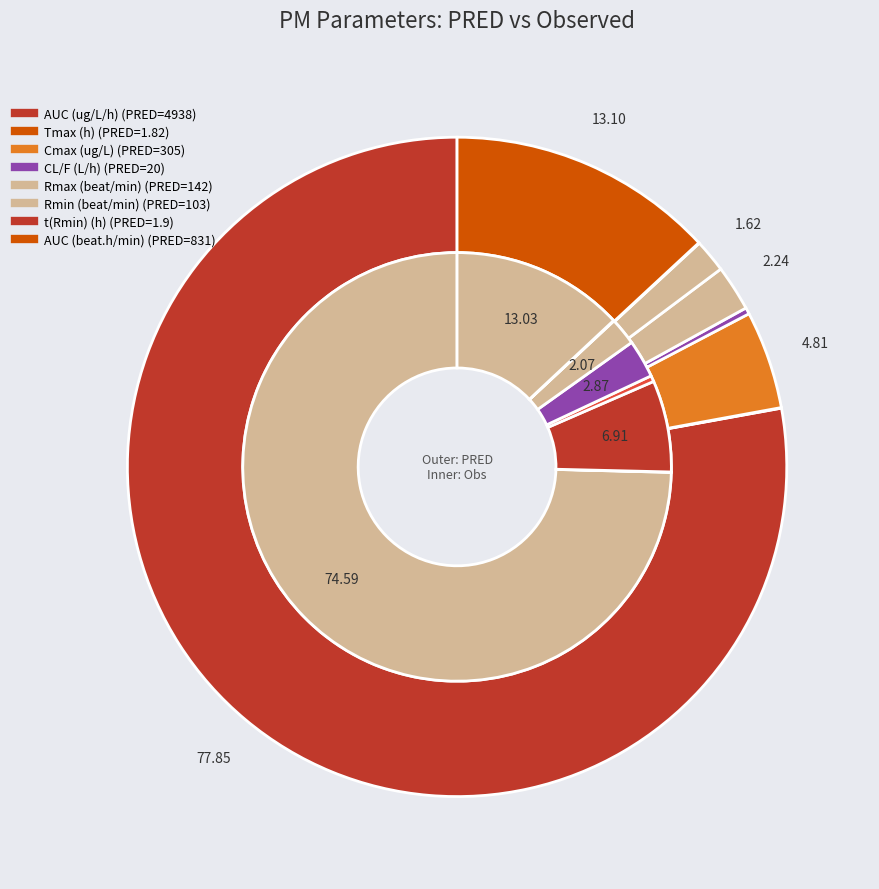

What percentage do Cmax (ug/L) and Rmin (beat/min) together represent?

6.4%